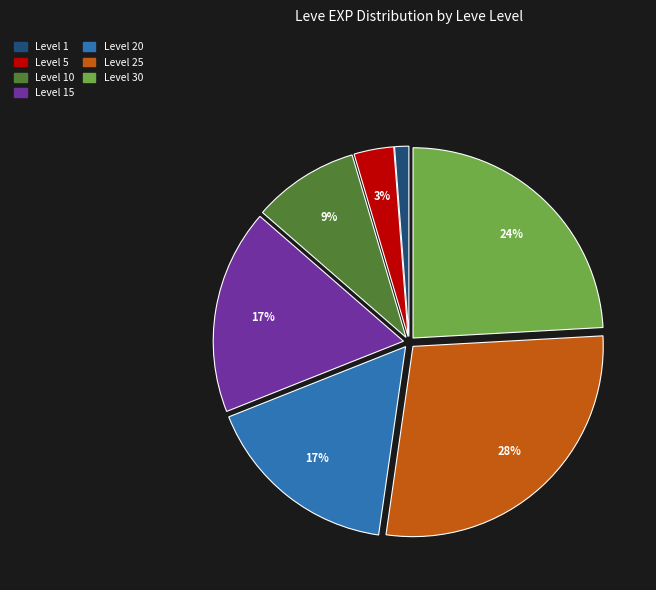

To the nearest percent, what is the average slice percentage?

14%